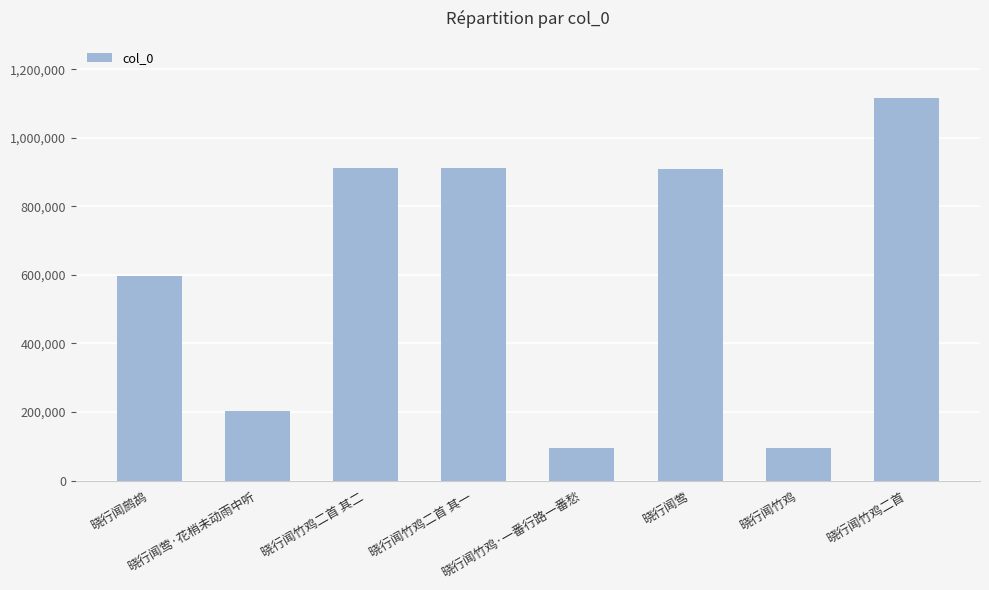

What is the change in value from 晓行闻鹧鸪 to 晓行闻竹鸡二首 其二?

+317856